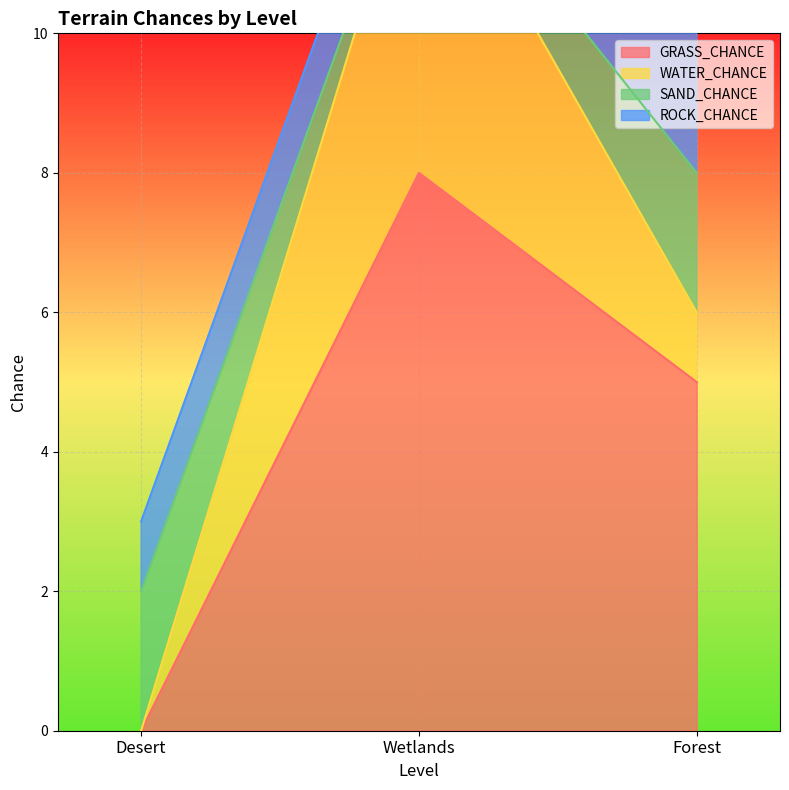

Count the ROCK_CHANCE values in the range 1 to 3.

3